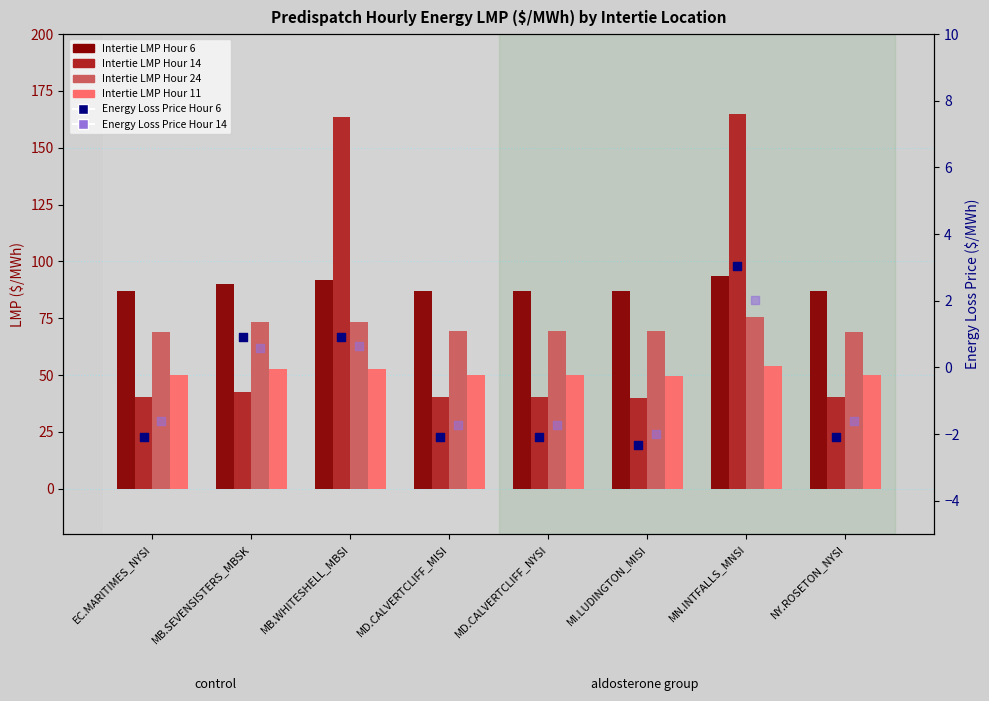

What are all the series names shown in the legend?

Intertie LMP Hour 6, Intertie LMP Hour 14, Intertie LMP Hour 24, Intertie LMP Hour 11, Energy Loss Price Hour 6, Energy Loss Price Hour 14